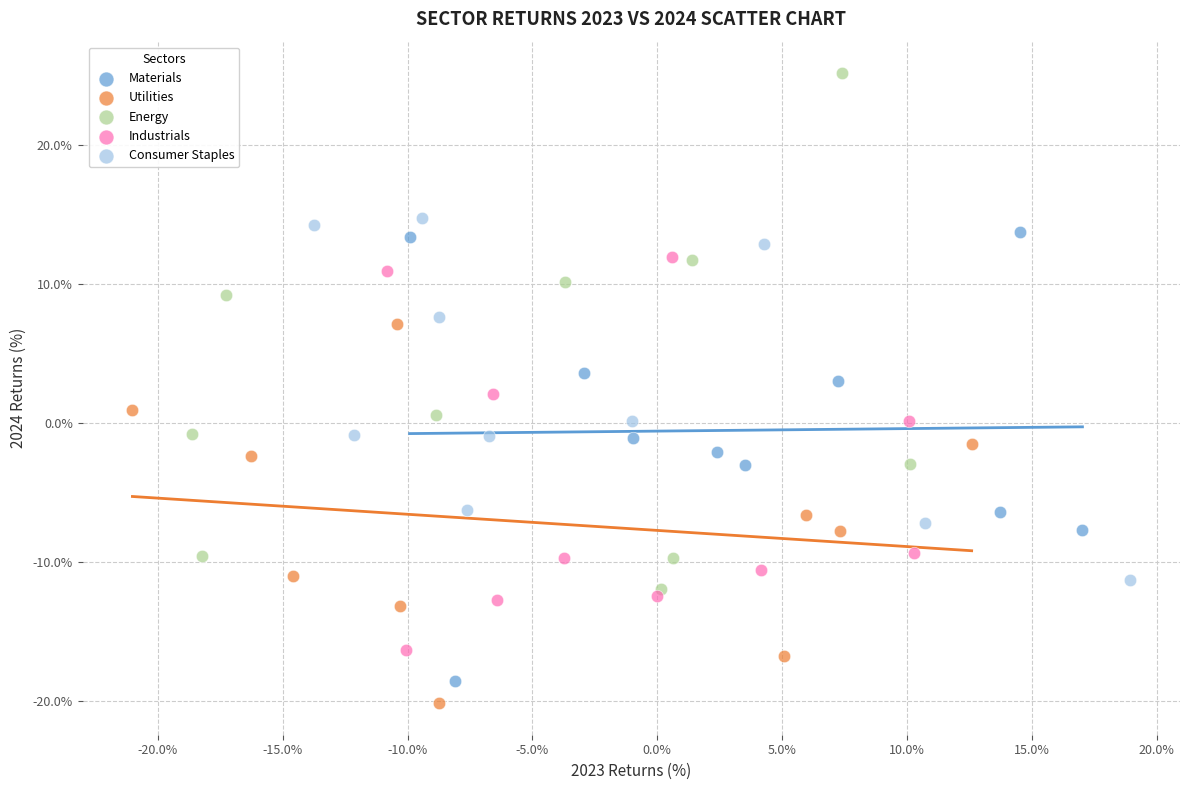

Which series contains the highest Y value?

Energy